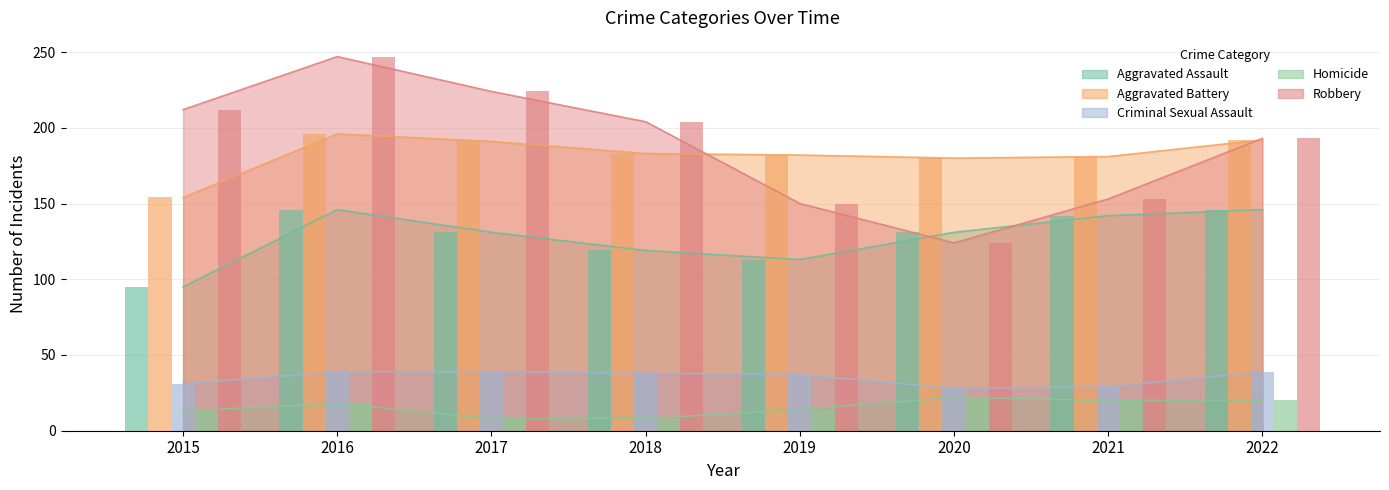

At which label does Criminal Sexual Assault first exceed 38?

2016